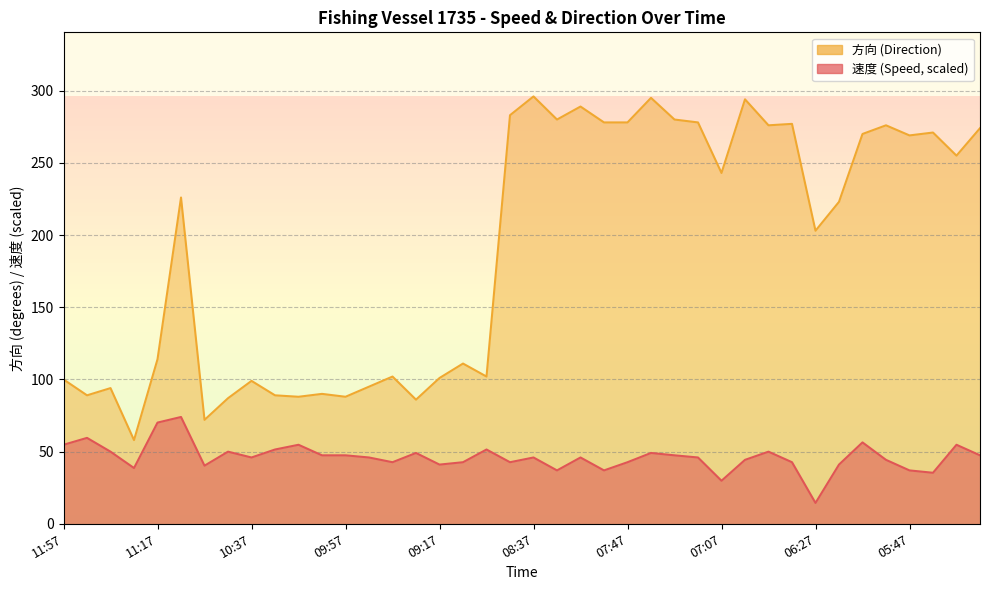

Which series has the widest spread of values?

方向